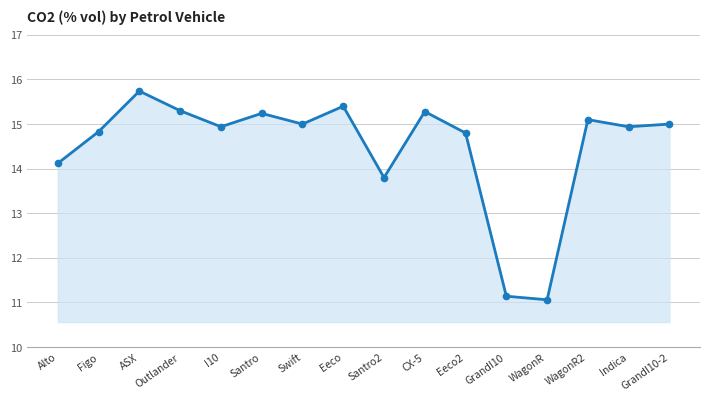

Where does the data first go above 15?

ASX